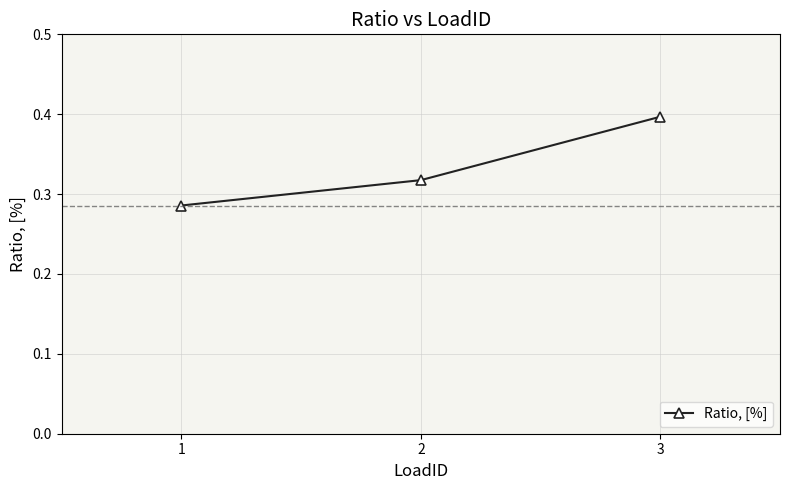

Count the values in the range 0 to 1.

3